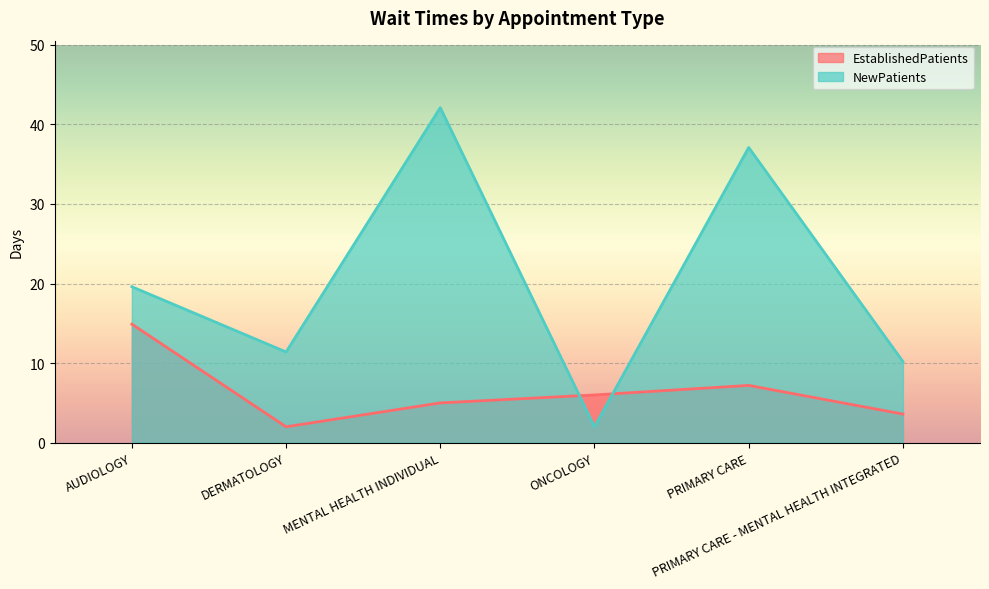

What is the highest value of the NewPatients series?

42.1